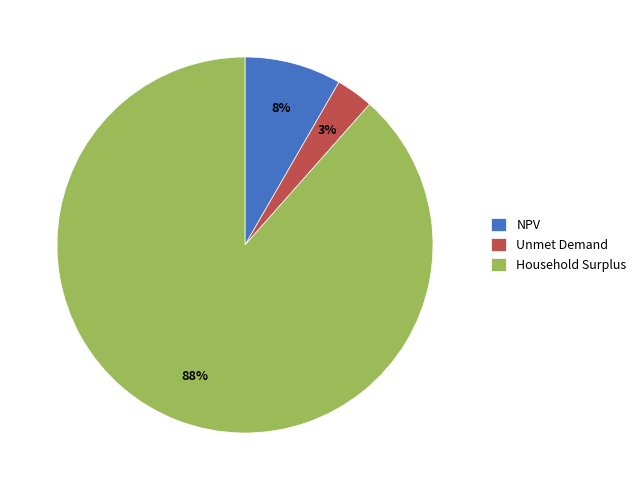

The Unmet Demand slice represents 13% of the pie. True or false?

False